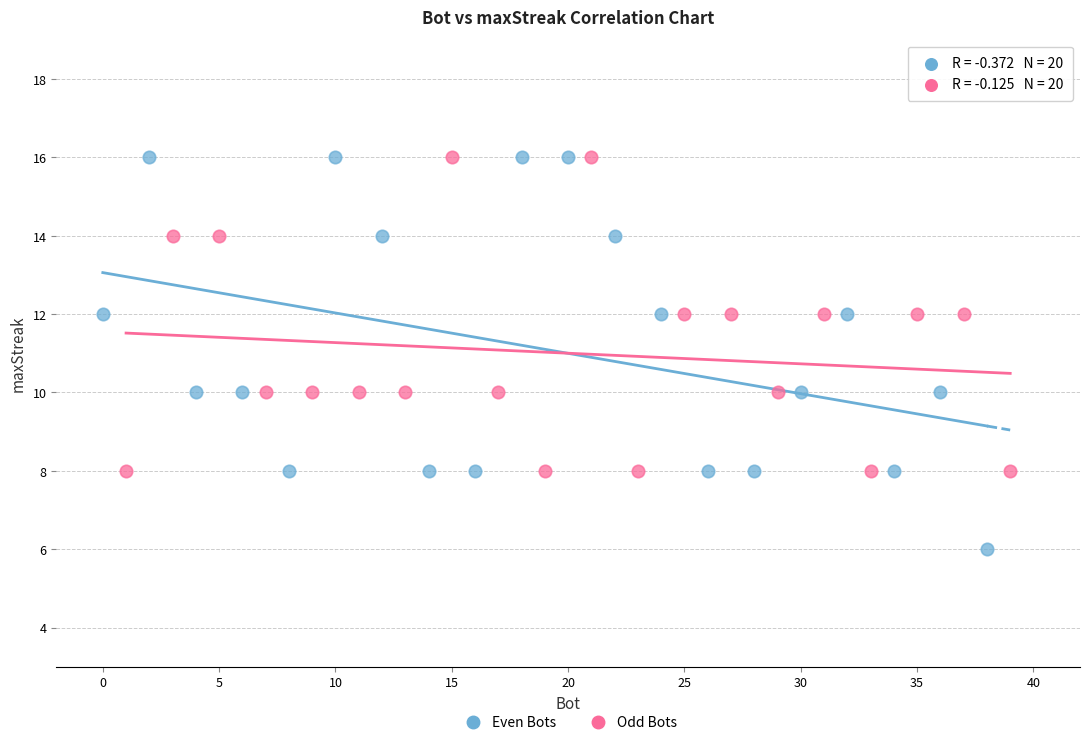

Which series has the widest spread of Y values?

Even Bots